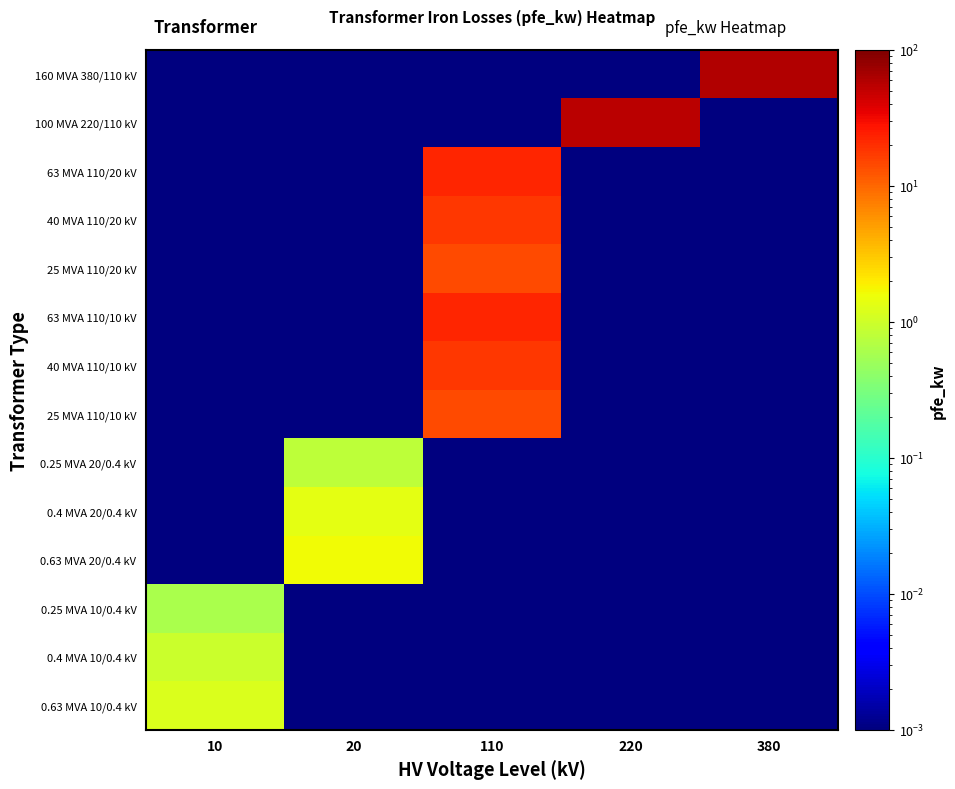

List the series in order of their peak value, highest first.

160 MVA 380/110 kV, 100 MVA 220/110 kV, 63 MVA 110/20 kV, 63 MVA 110/10 kV, 40 MVA 110/20 kV, 40 MVA 110/10 kV, 25 MVA 110/20 kV, 25 MVA 110/10 kV, 0.63 MVA 20/0.4 kV, 0.4 MVA 20/0.4 kV, 0.63 MVA 10/0.4 kV, 0.4 MVA 10/0.4 kV, 0.25 MVA 20/0.4 kV, 0.25 MVA 10/0.4 kV